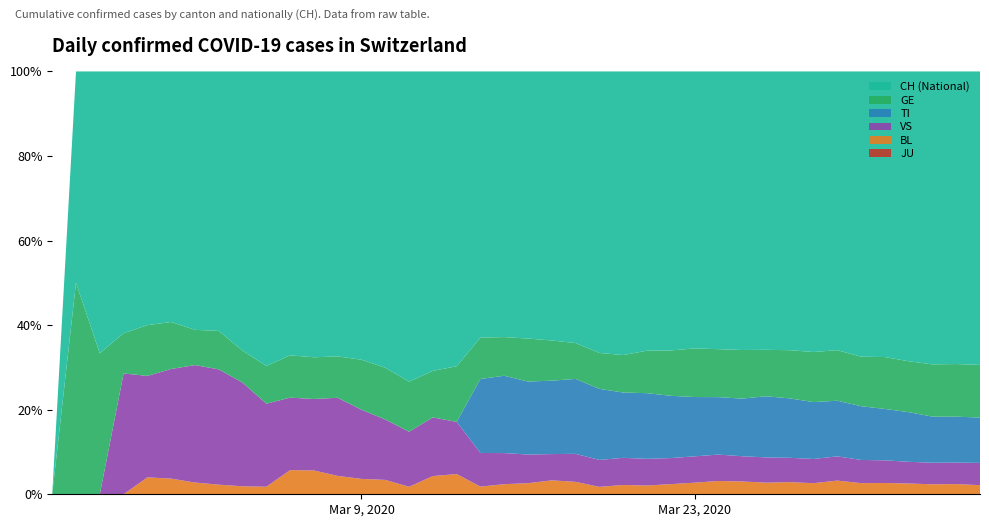

Reading left to right, what are all the values shown in this chart?

TI: 0	0	0	0	0	0	0	0	0	0	0	0	0	0	0	0	0	0	77	92	112	137	163	182	190	224	246	261	285	306	358	386	385	402	415	401	396	374	370	363
GE: 0	1	1	2	3	3	3	4	4	5	7	7	9	13	18	20	23	33	43	46	66	75	78	92	109	145	179	214	238	258	272	313	339	365	382	405	406	424	424	421
BL: 0	0	0	0	1	1	1	1	1	1	4	4	4	4	5	3	9	12	8	12	17	26	27	19	27	30	40	51	66	68	68	79	75	99	86	88	86	81	82	73
JU: 0	0	0	0	0	0	0	0	0	0	0	0	0	0	0	0	0	0	0	0	0	0	0	0	0	0	0	0	0	0	0	0	0	0	0	0	0	0	0	0
VS: 0	0	0	6	6	7	10	12	13	11	12	12	17	18	21	22	29	31	35	37	44	49	61	69	79	91	103	116	131	134	148	158	164	175	179	177	173	175	173	178
CH: 0	1	2	13	15	16	22	27	35	39	47	48	62	75	103	124	148	175	277	316	410	502	591	721	825	953	1102	1219	1378	1479	1630	1811	1899	2014	2202	2229	2311	2377	2357	2348